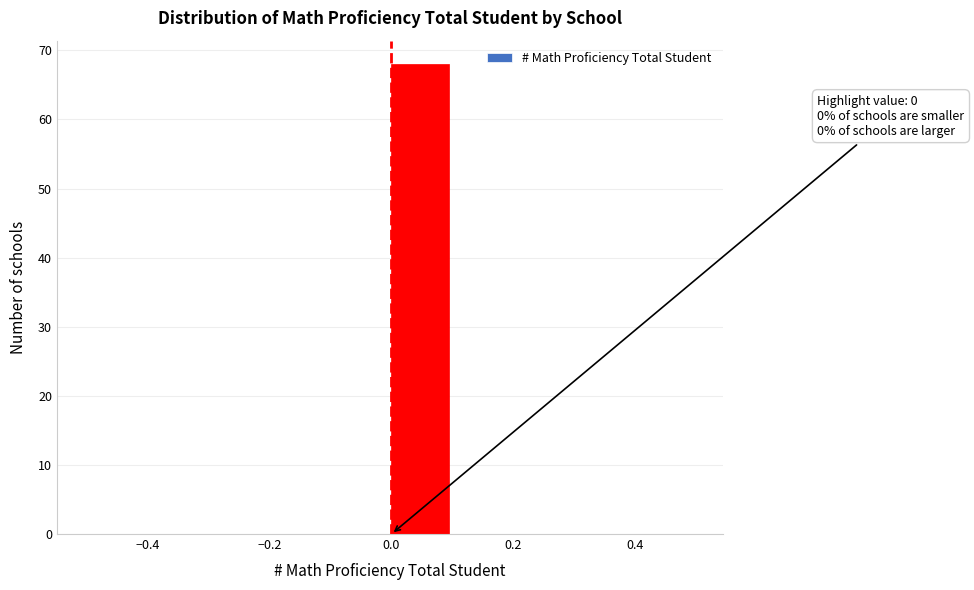

Over which range of the x-axis is the bar tallest?

0.0 to 0.1